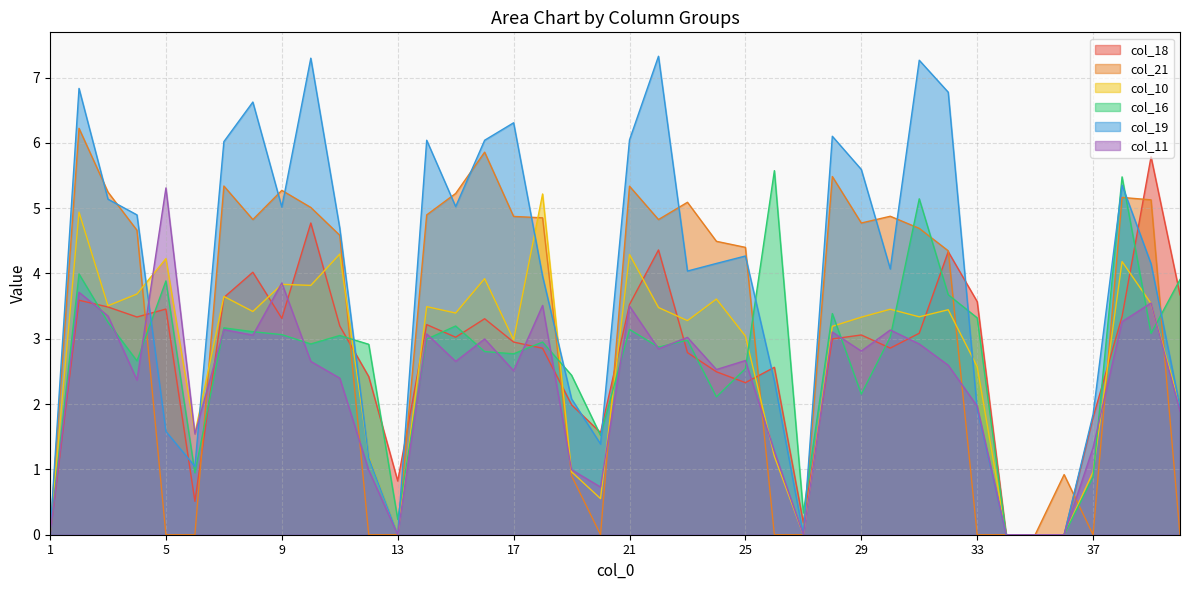

In col_16, how many points are lower than both neighbors (excluding endpoints)?

11